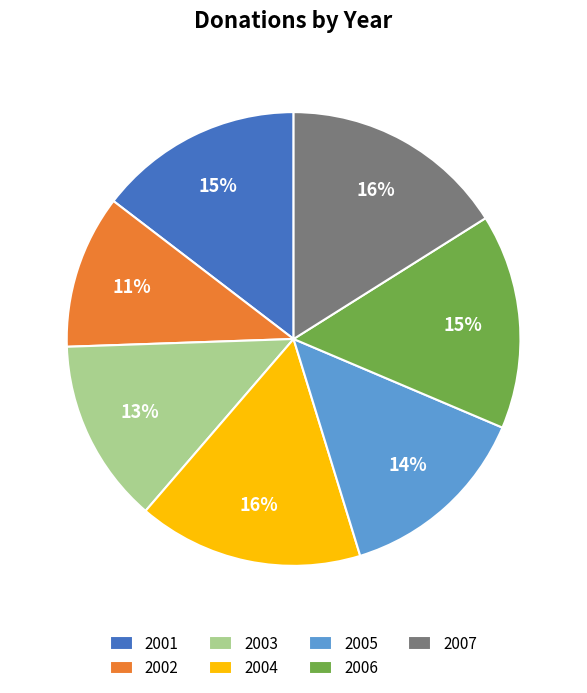

Between 2002 and 2001, which is larger?

2001